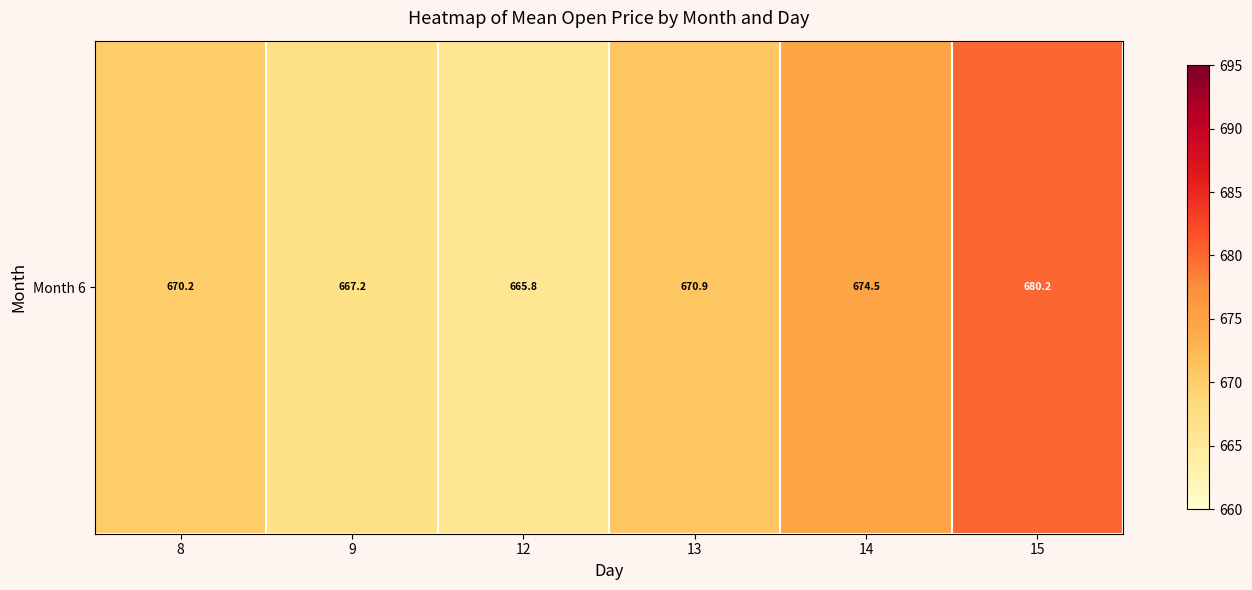

True or false: the data shows 670.2 at 8.

True